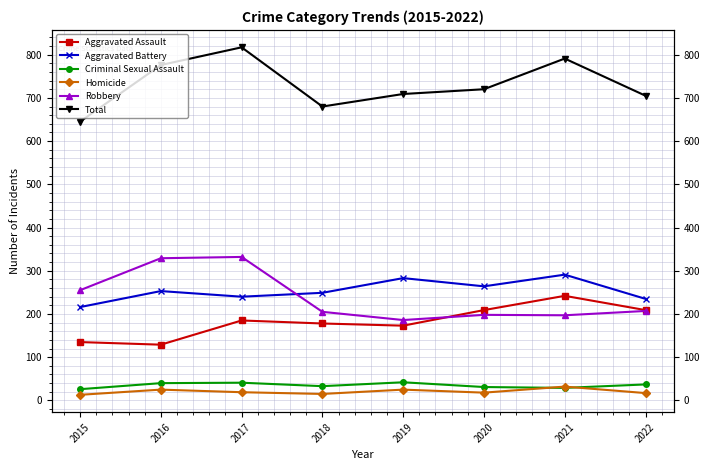

The Homicide series shows 25 at 2016. True or false?

True